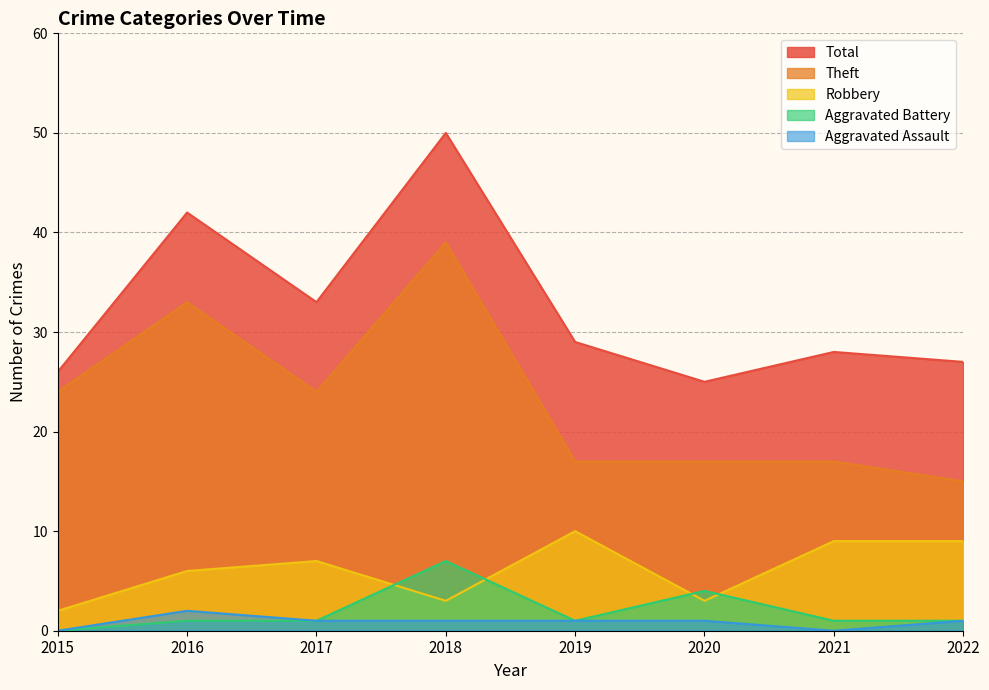

Reading left to right, extract all data points from this chart.

Aggravated Assault: 2015=0	2016=2	2017=1	2018=1	2019=1	2020=1	2021=0	2022=1
Aggravated Battery: 2015=0	2016=1	2017=1	2018=7	2019=1	2020=4	2021=1	2022=1
Robbery: 2015=2	2016=6	2017=7	2018=3	2019=10	2020=3	2021=9	2022=9
Theft: 2015=24	2016=33	2017=24	2018=39	2019=17	2020=17	2021=17	2022=15
Total: 2015=26	2016=42	2017=33	2018=50	2019=29	2020=25	2021=28	2022=27